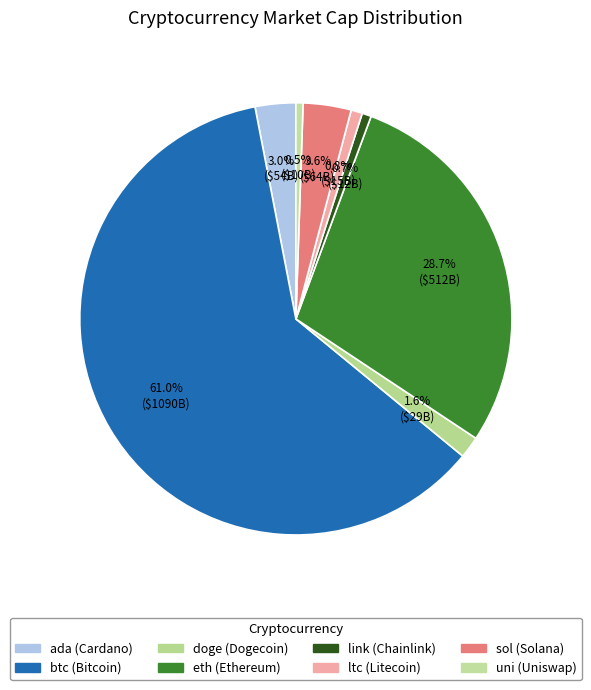

Which has a higher value, sol or uni?

sol